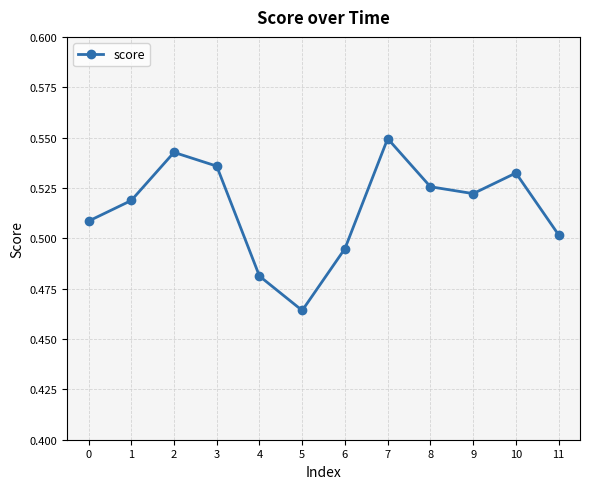

How many distinct data groups are displayed?

1